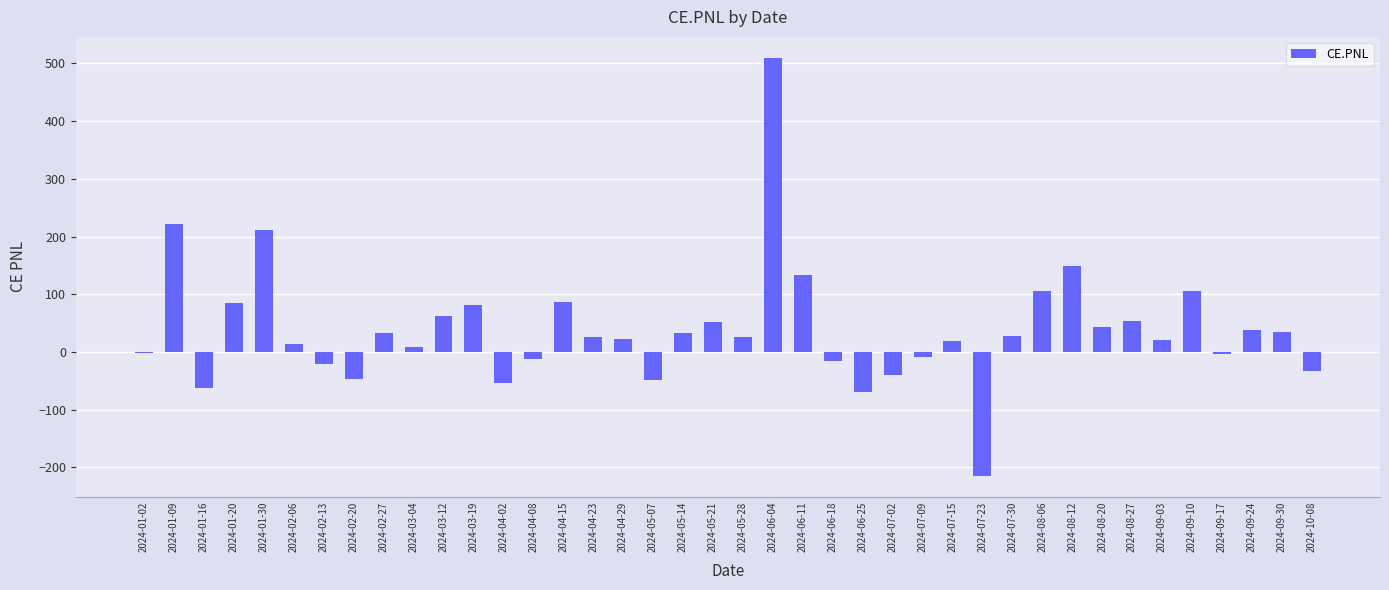

What is the sum of the values at 2024-07-23 and 2024-02-20?

-261.1